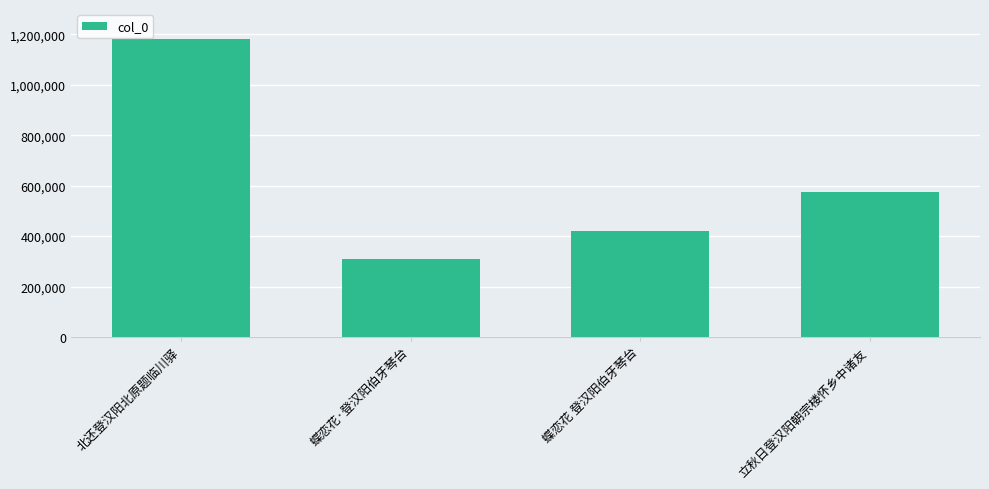

What is the greatest value displayed?

1182650